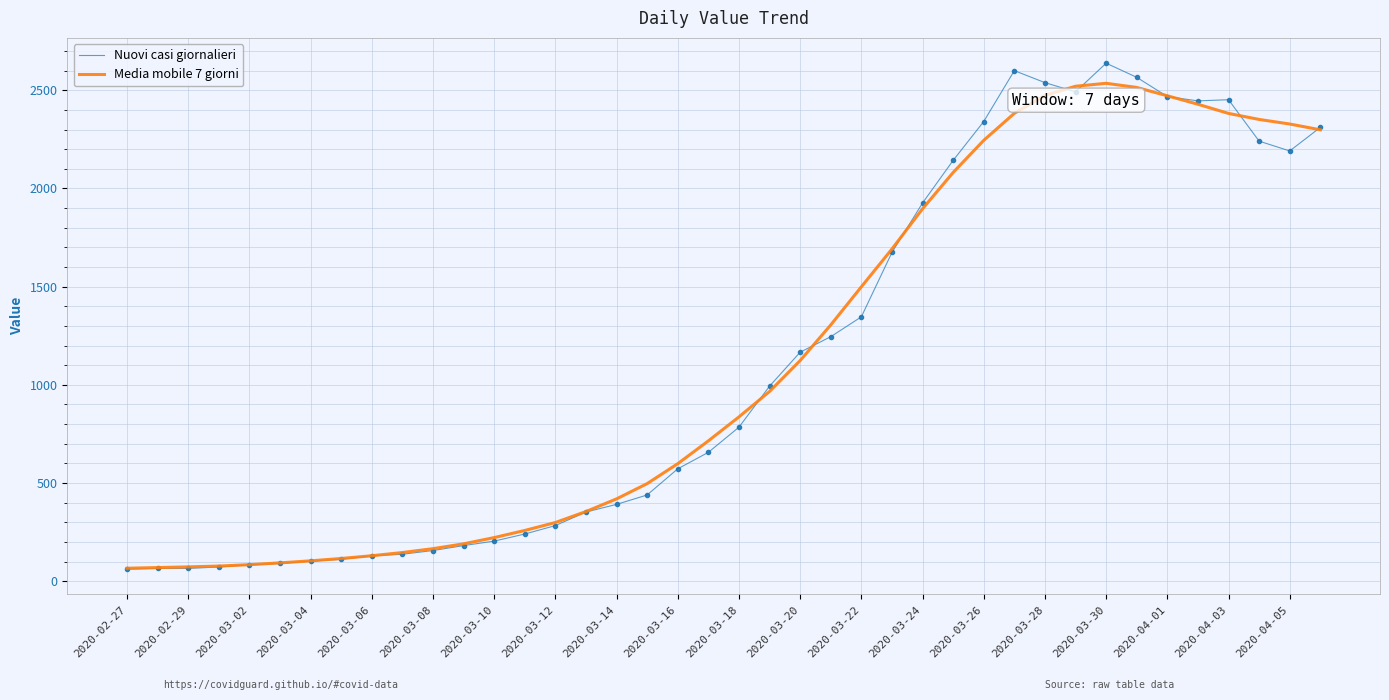

What is the maximum value for Nuovi casi giornalieri?

2638.0